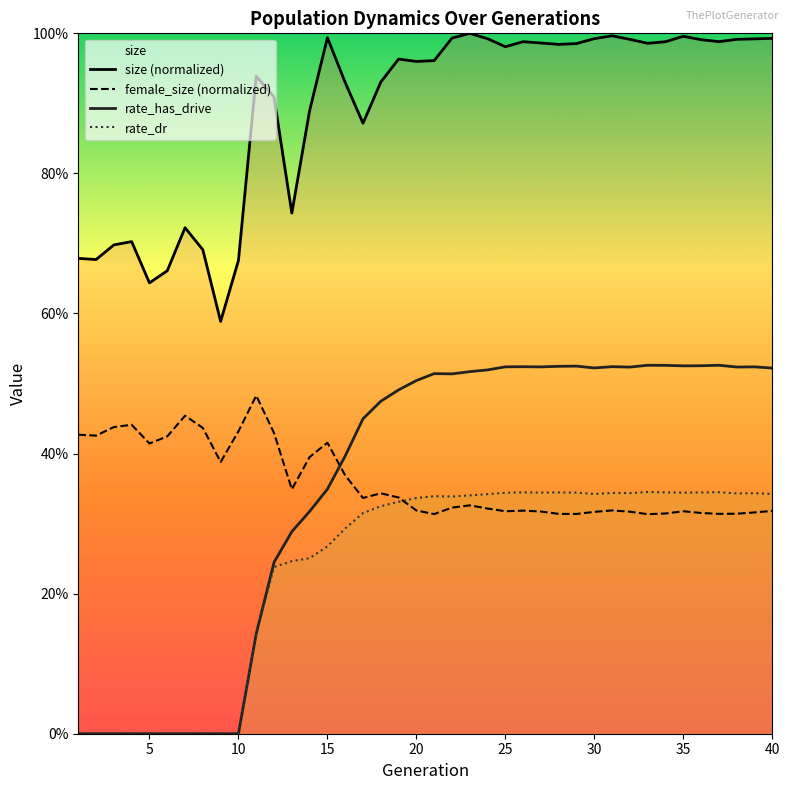

Between 39 and 20, which is larger?

39